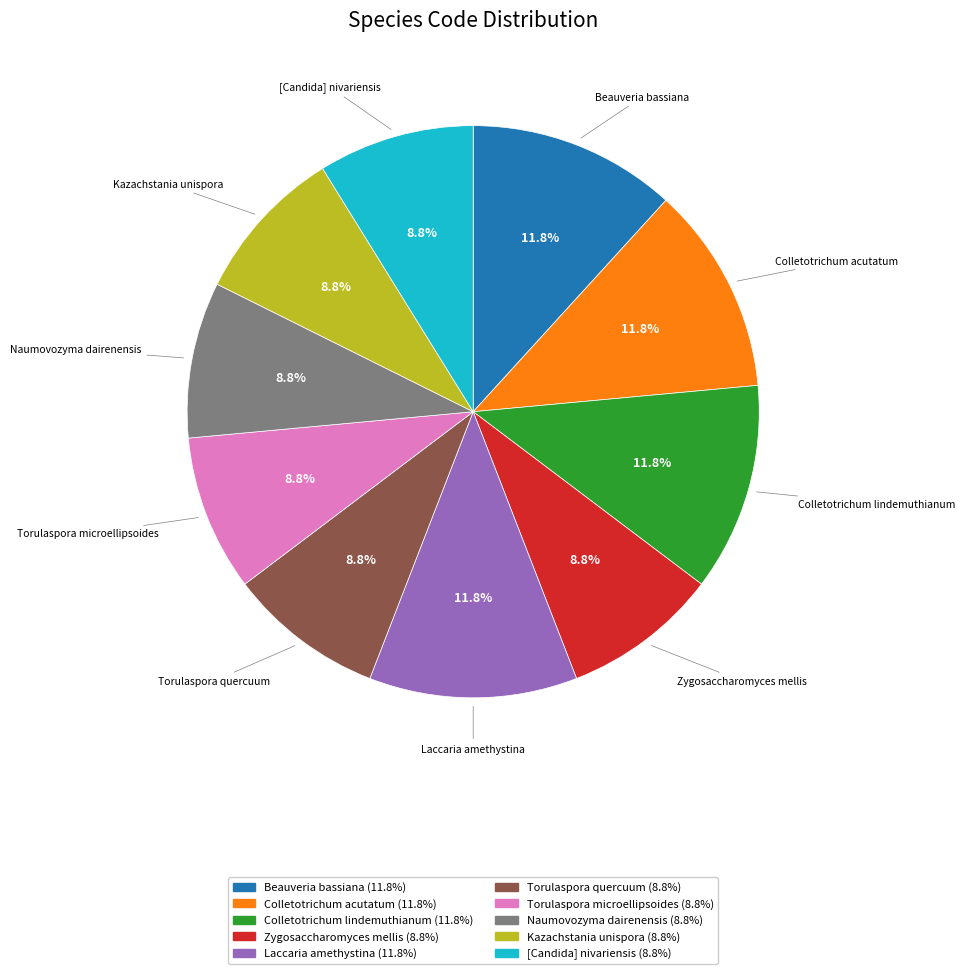

How many segments does this pie chart have?

10